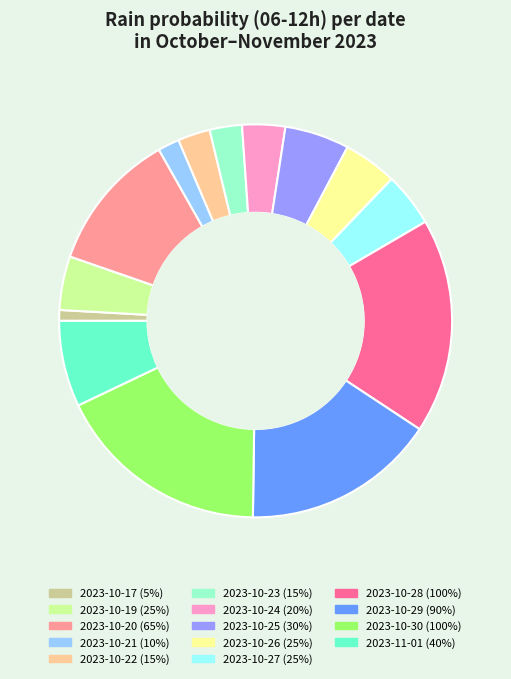

Is there any slice that represents more than half of the pie?

No